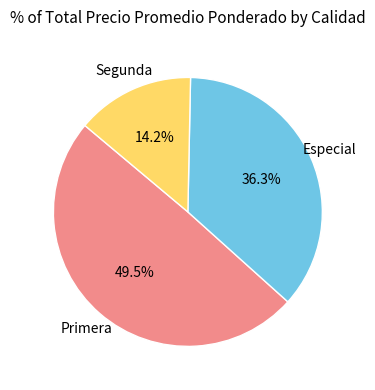

Is there a majority slice in this chart?

No